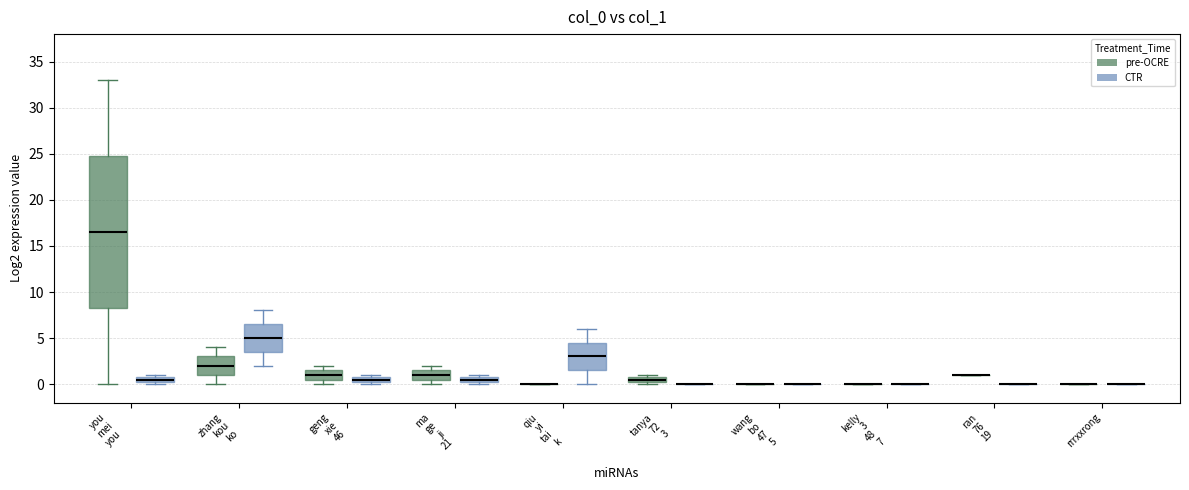

Where is the upper edge of the box for you mei you (CTR) on the y-axis? The values are not printed on the chart, so give them approximately, as read against the axis.

1.0